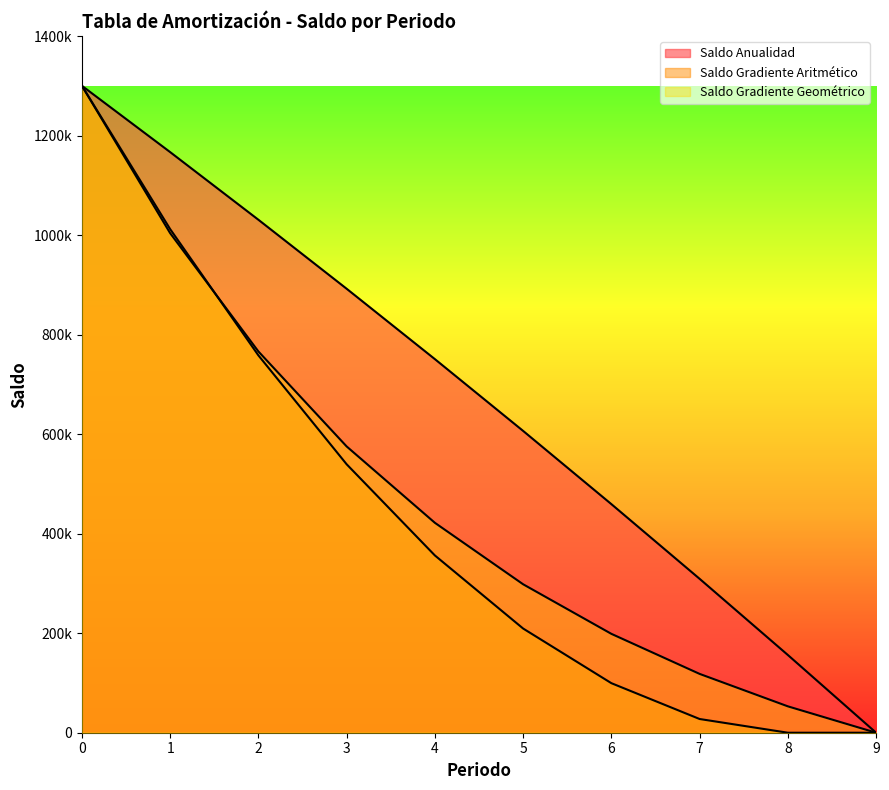

True or false: Saldo Anualidad and Saldo Gradiente Aritmético cross at least once.

False